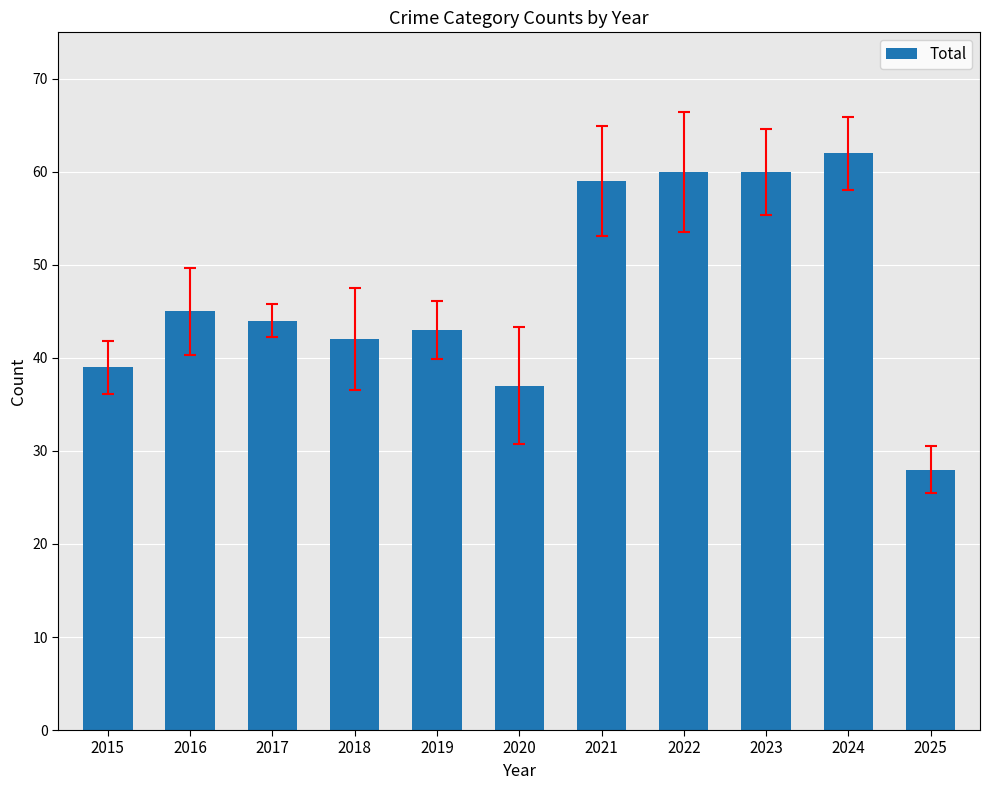

Does the chart contain any negative values?

No